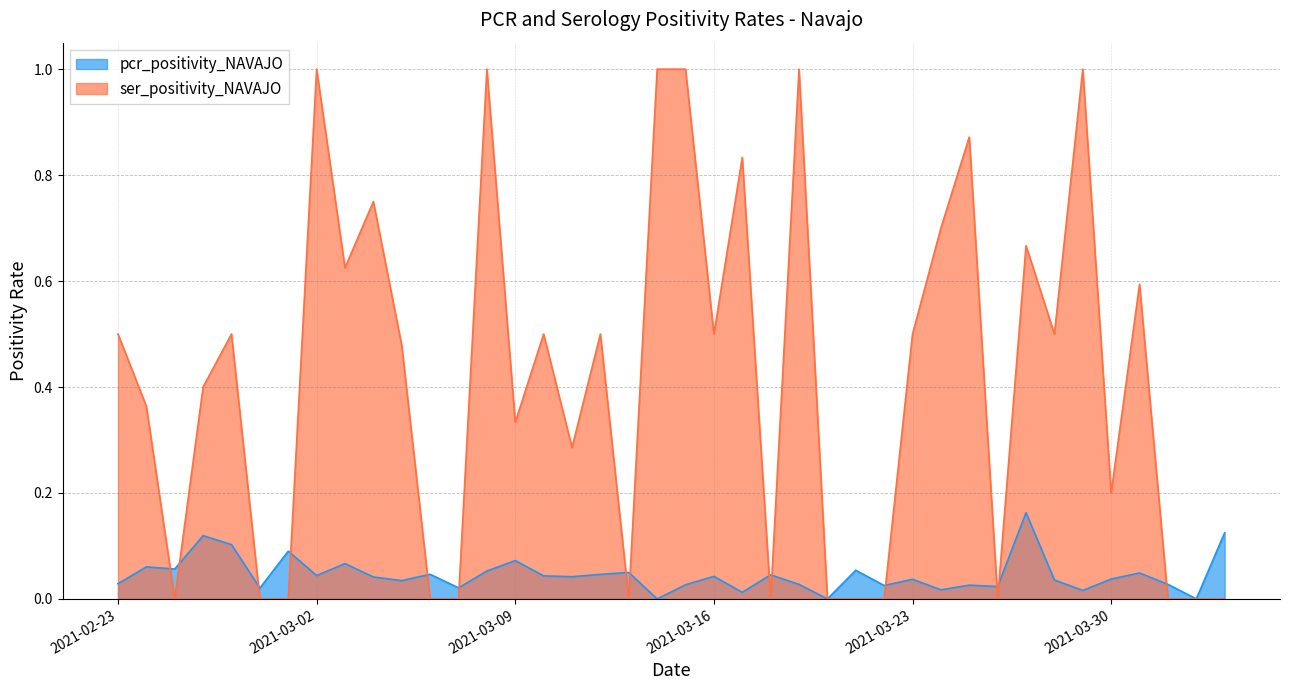

How many times do pcr_positivity_NAVAJO and ser_positivity_NAVAJO cross each other?

14